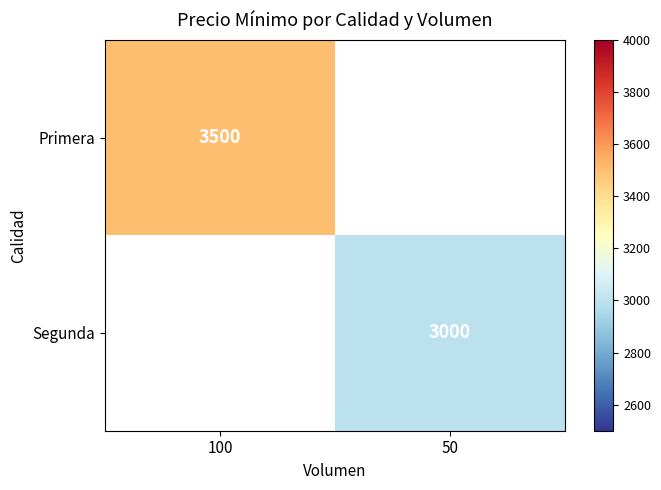

True or false: Primera has a value of 2344 at 100.

False